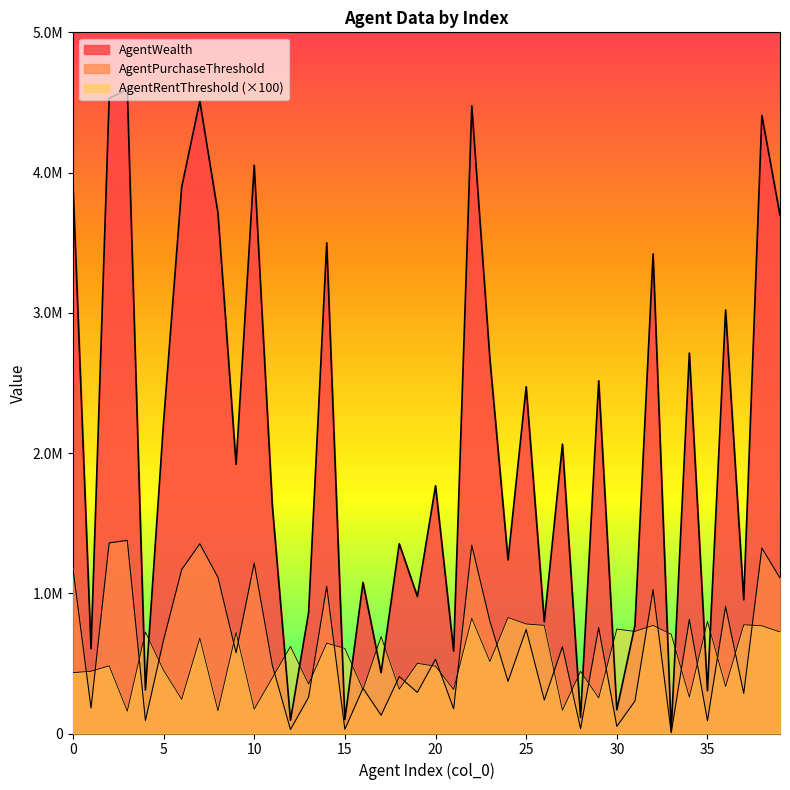

What are all the series names shown in the legend?

AgentWealth, AgentPurchaseThreshold, AgentRentThreshold